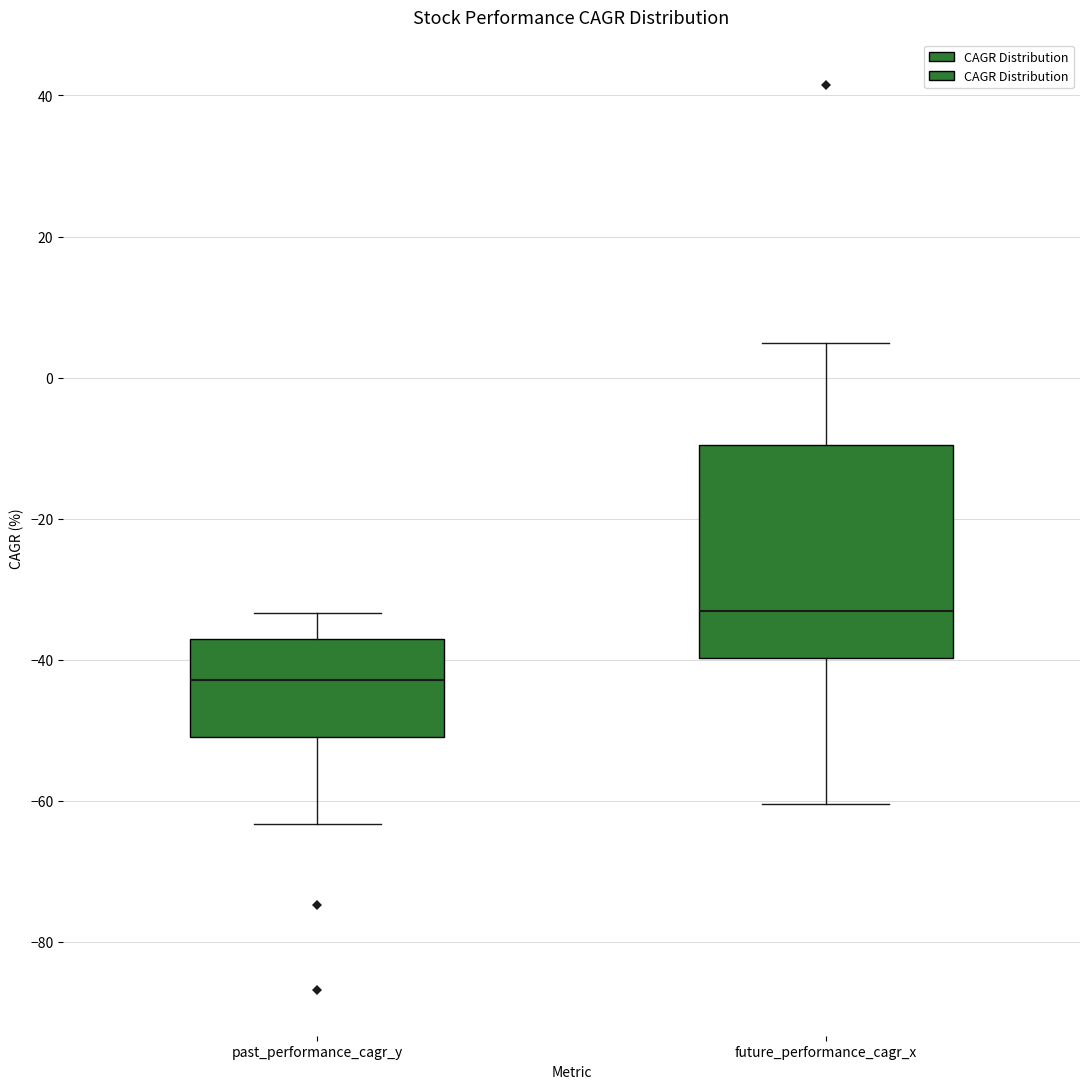

Reading left to right, transcribe this box plot: for each box, give where its median line is, the range the box spans, and where its two whiskers end, as read against the y-axis. The values are not printed on the chart, so give them approximately, as read against the axis.

past_performance_cagr_y: median -42, box -52 to -38, whiskers -64 to -34
future_performance_cagr_x: median -34, box -40 to -10, whiskers -60 to 4